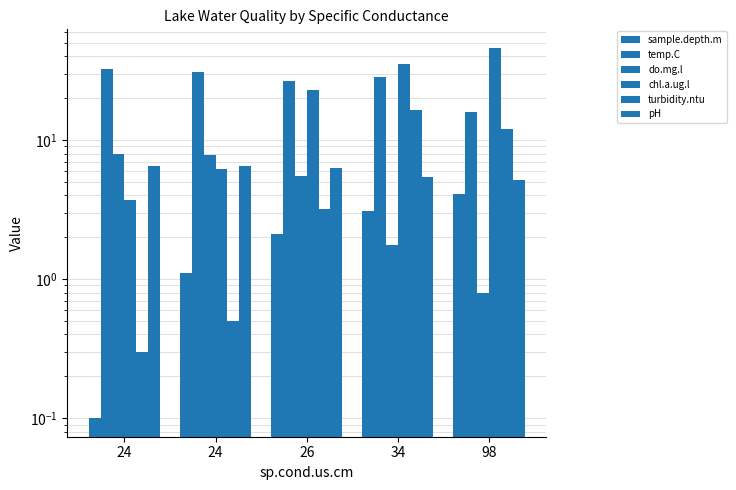

At which label is chl.a.ug.l closest to 24?

26